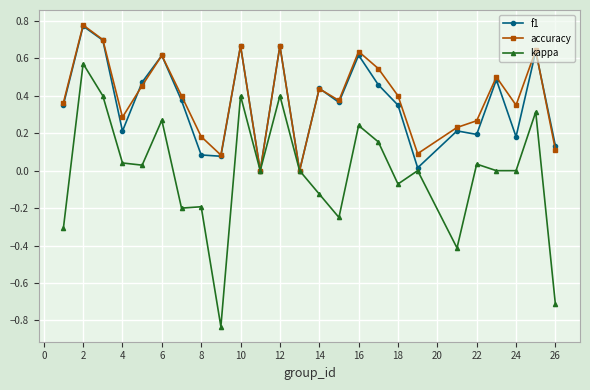

Which series has the widest spread of values?

kappa